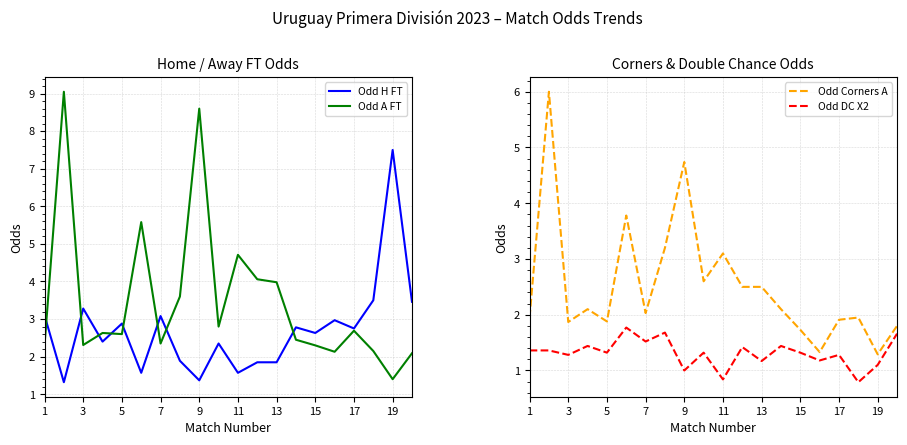

How many interior local peaks does the Odd DC X2 series have?

7